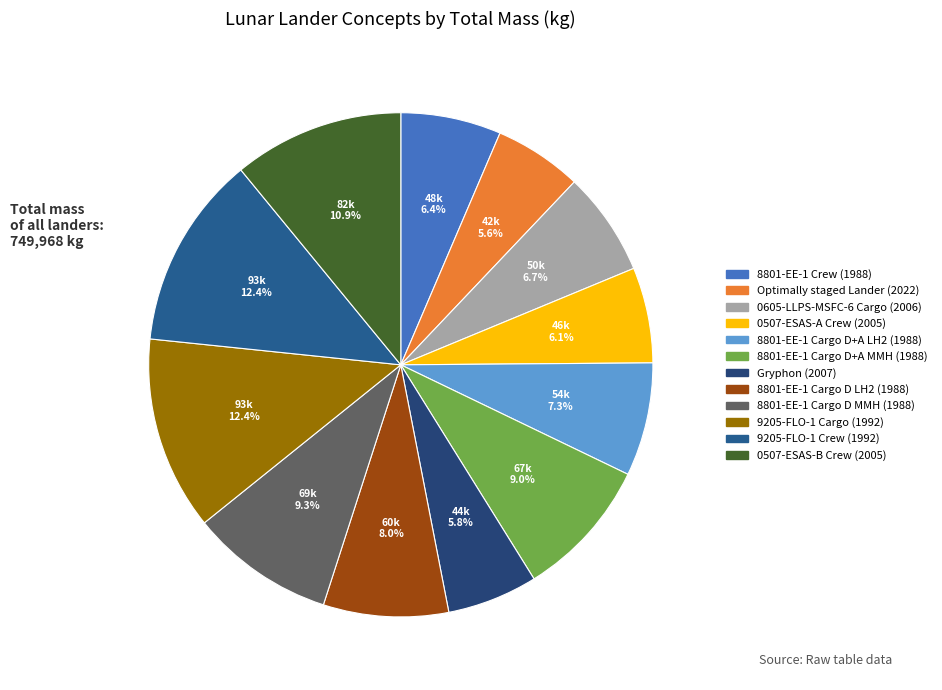

Count the number of slices in the pie.

12